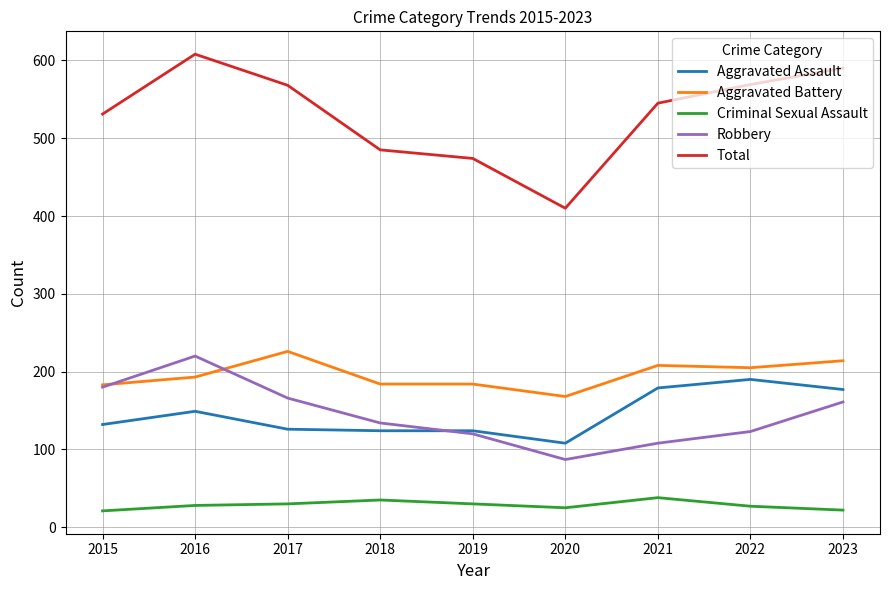

What is the total value across all series at 2018?

962